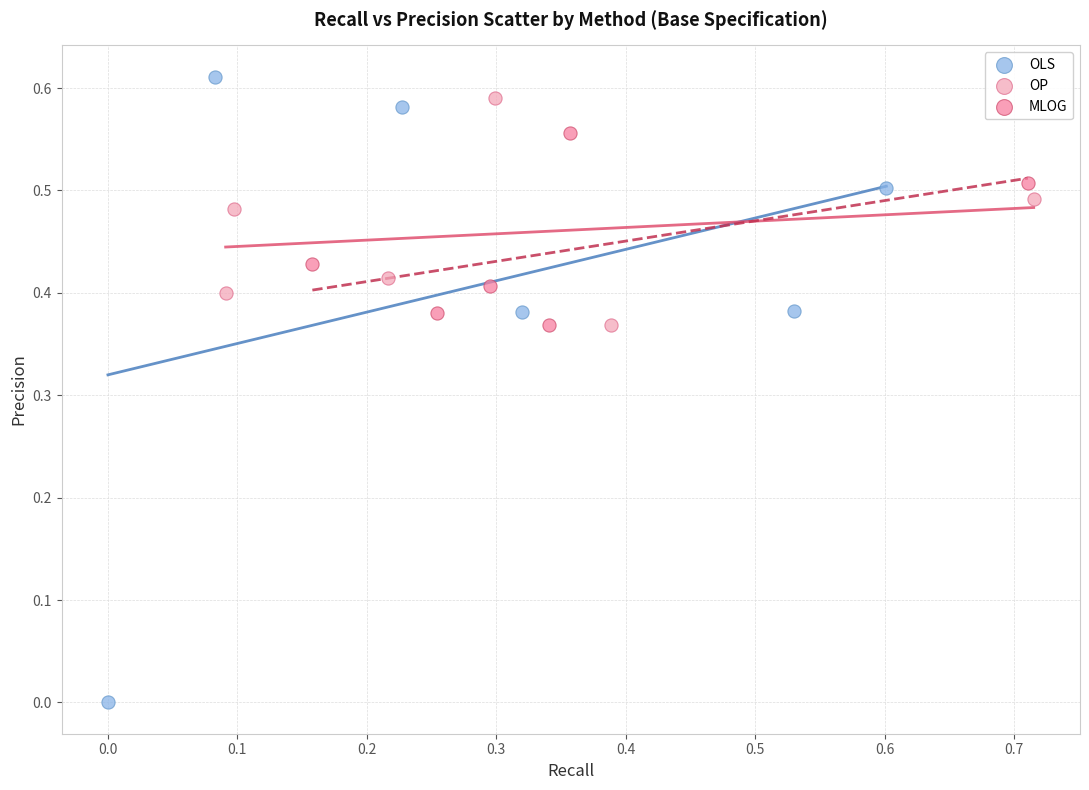

Which series has the widest spread of Y values?

OLS